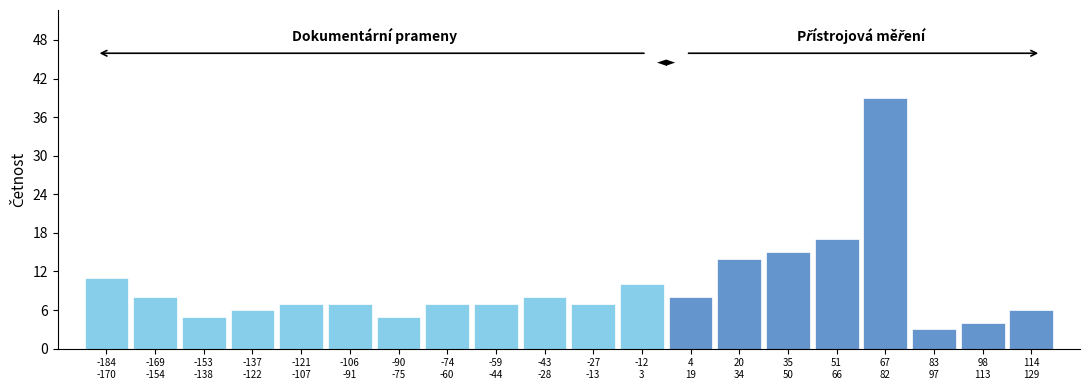

Reading left to right, extract all data points from this chart.

11	8	5	6	7	7	5	7	7	8	7	10	8	14	15	17	39	3	4	6